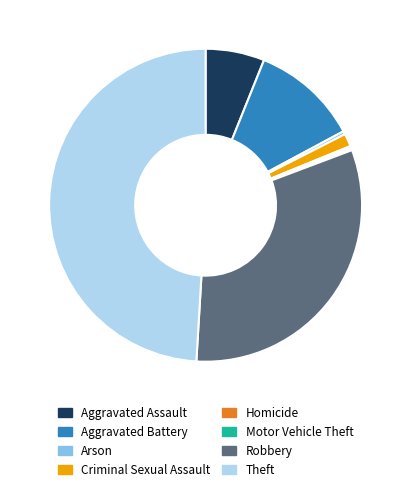

True or false: Criminal Sexual Assault accounts for 1% of the total.

True